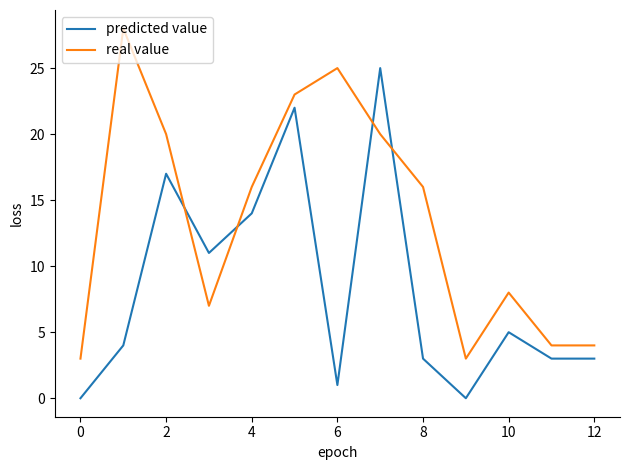

What is the maximum value for real value?

28